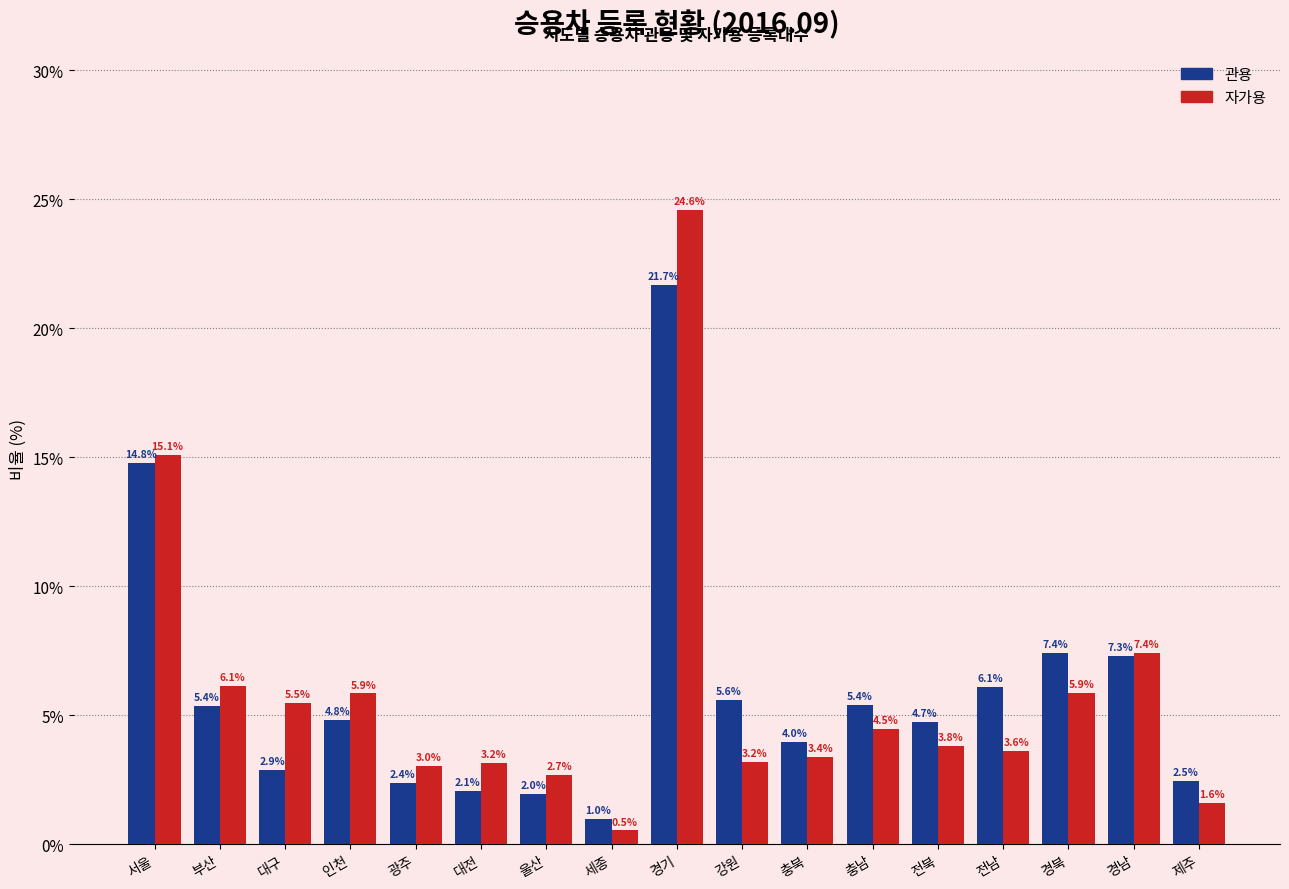

Reading left to right, what are all the values shown in this chart?

관용: 서울=14.8	부산=5.4	대구=2.9	인천=4.8	광주=2.4	대전=2.1	울산=2.0	세종=1.0	경기=21.7	강원=5.6	충북=4.0	충남=5.4	전북=4.7	전남=6.1	경북=7.4	경남=7.3	제주=2.5
자가용: 서울=15.1	부산=6.1	대구=5.5	인천=5.9	광주=3.0	대전=3.2	울산=2.7	세종=0.5	경기=24.6	강원=3.2	충북=3.4	충남=4.5	전북=3.8	전남=3.6	경북=5.9	경남=7.4	제주=1.6